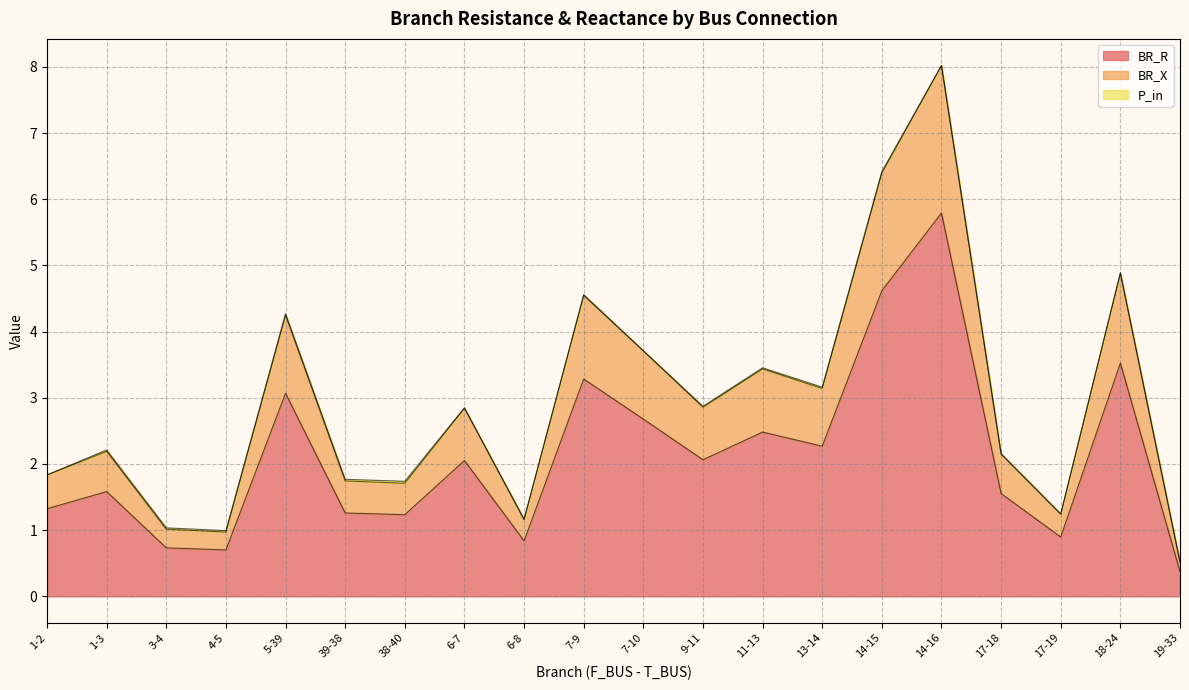

The value of BR_R at 1-3 is 1.6. True or false?

True